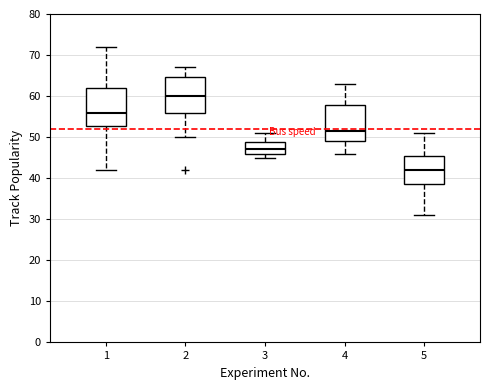

Which box's median line is the highest?

2